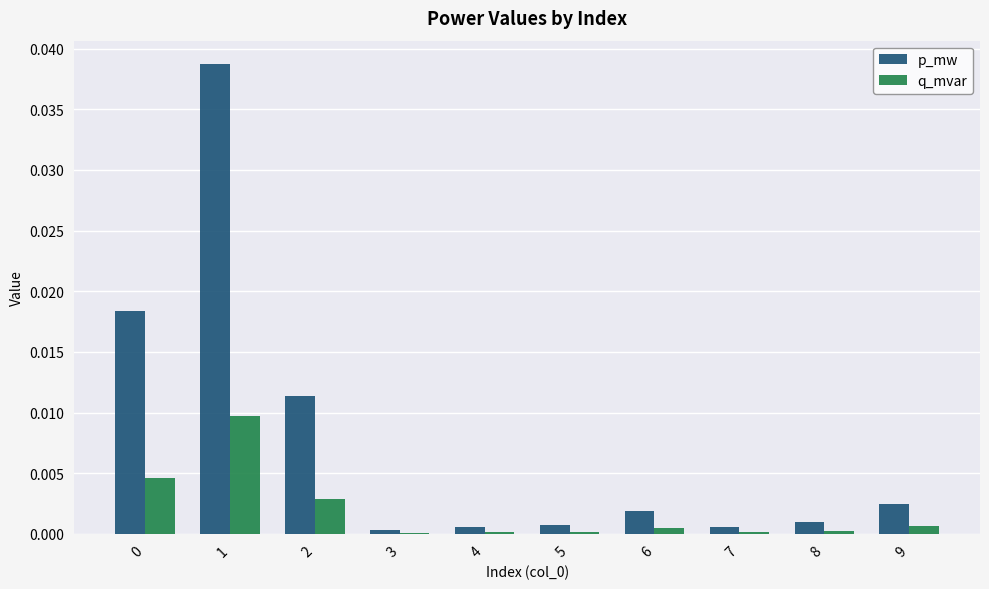

The value of p_mw at 1 is 0.0. True or false?

True